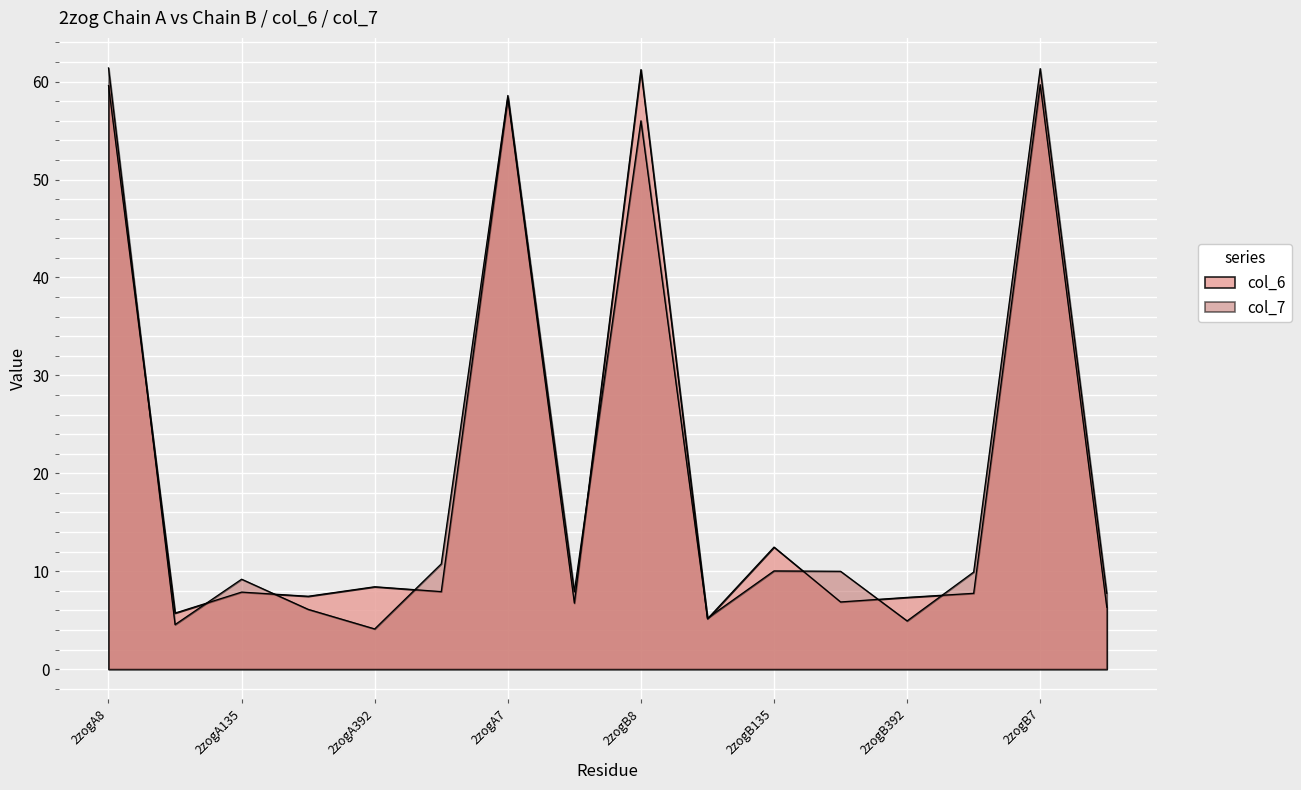

Which label corresponds to the largest value in the chart?

2zogA8